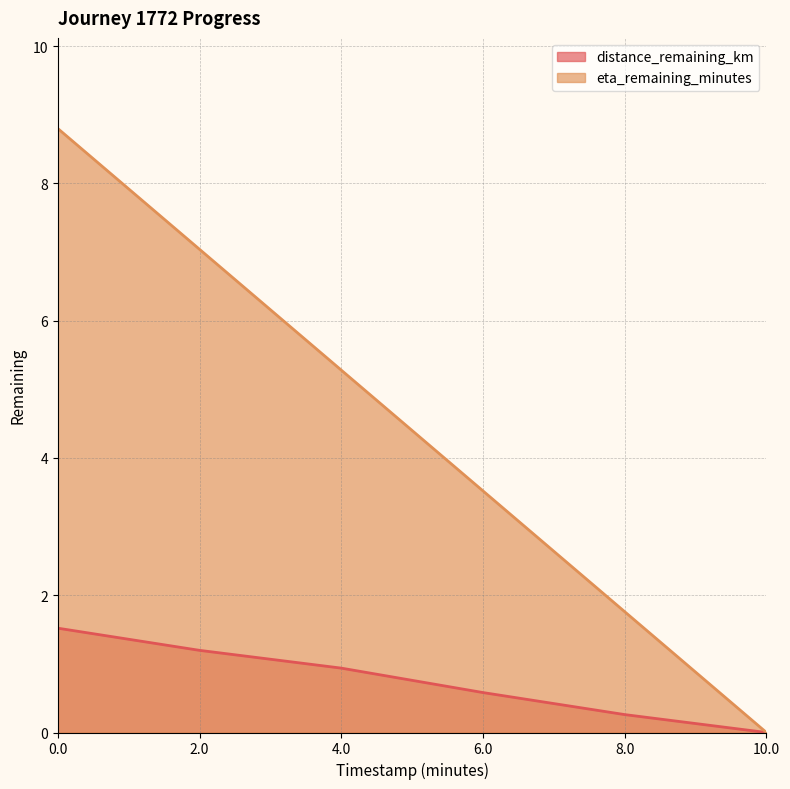

Rank the series at 0.0 from lowest to highest value.

distance_remaining_km, eta_remaining_minutes